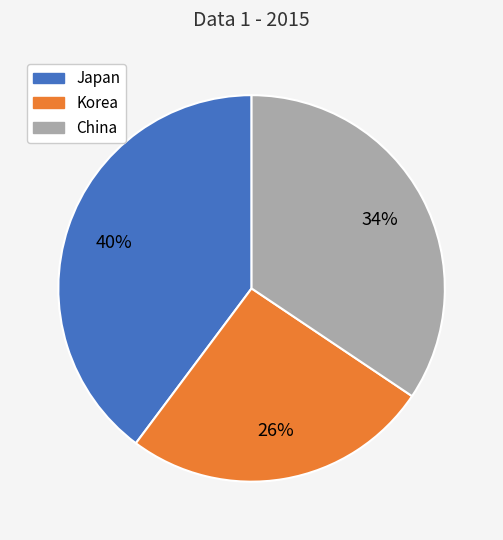

To the nearest percent, what is the difference between the largest and smallest slice percentages?

14%